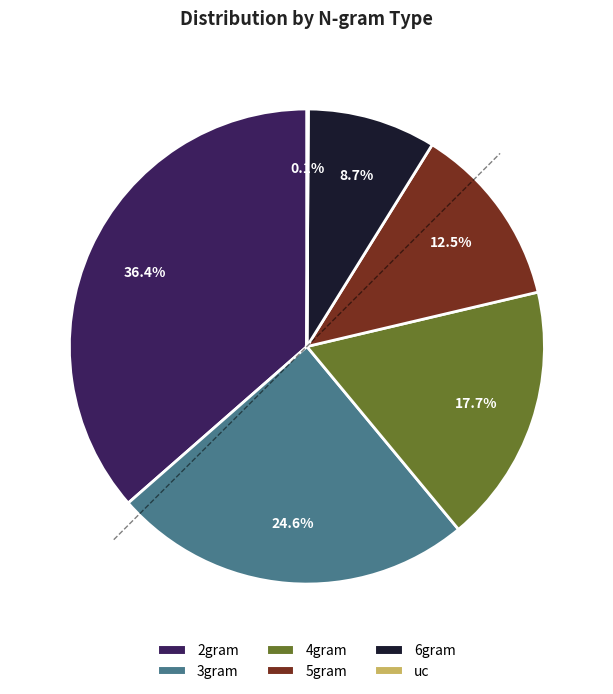

Is the sum of 3gram and 5gram greater than half?

No